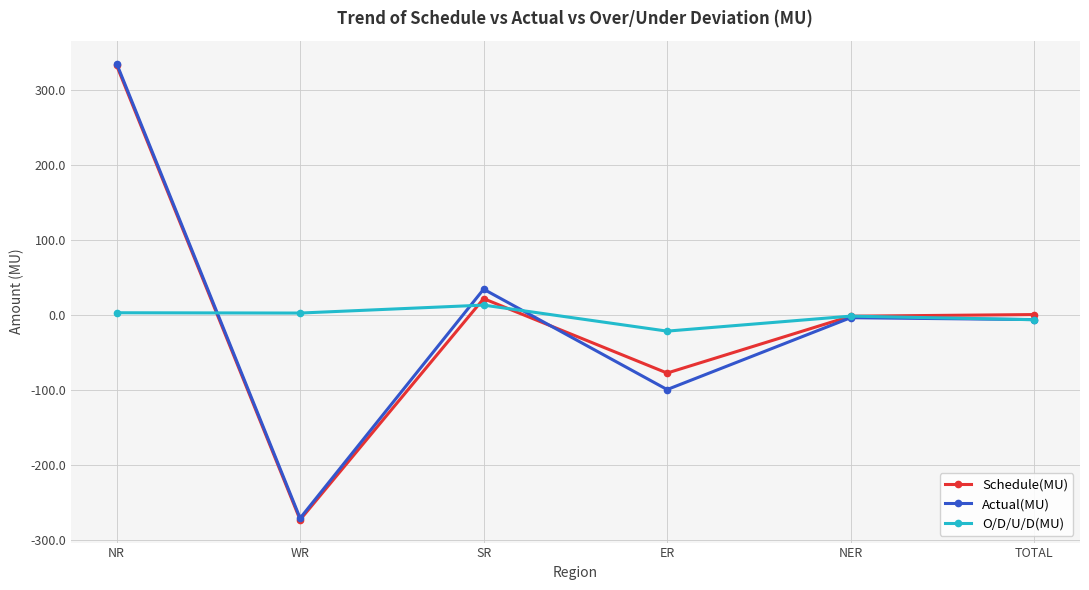

Which series ends up on top after the final intersection of Schedule(MU) and O/D/U/D(MU)?

Schedule(MU)